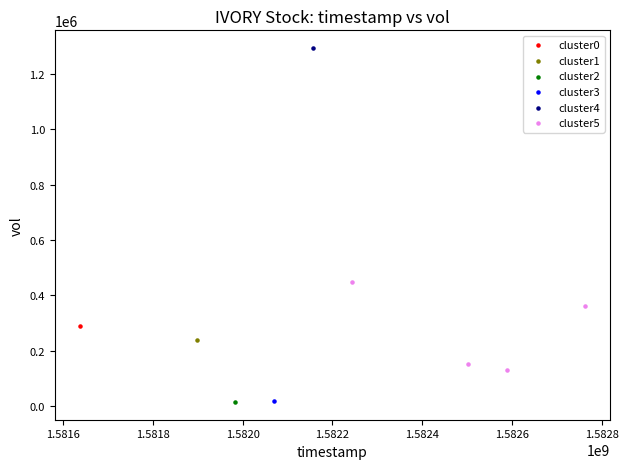

What are all the series names shown in the legend?

cluster0, cluster1, cluster2, cluster3, cluster4, cluster5